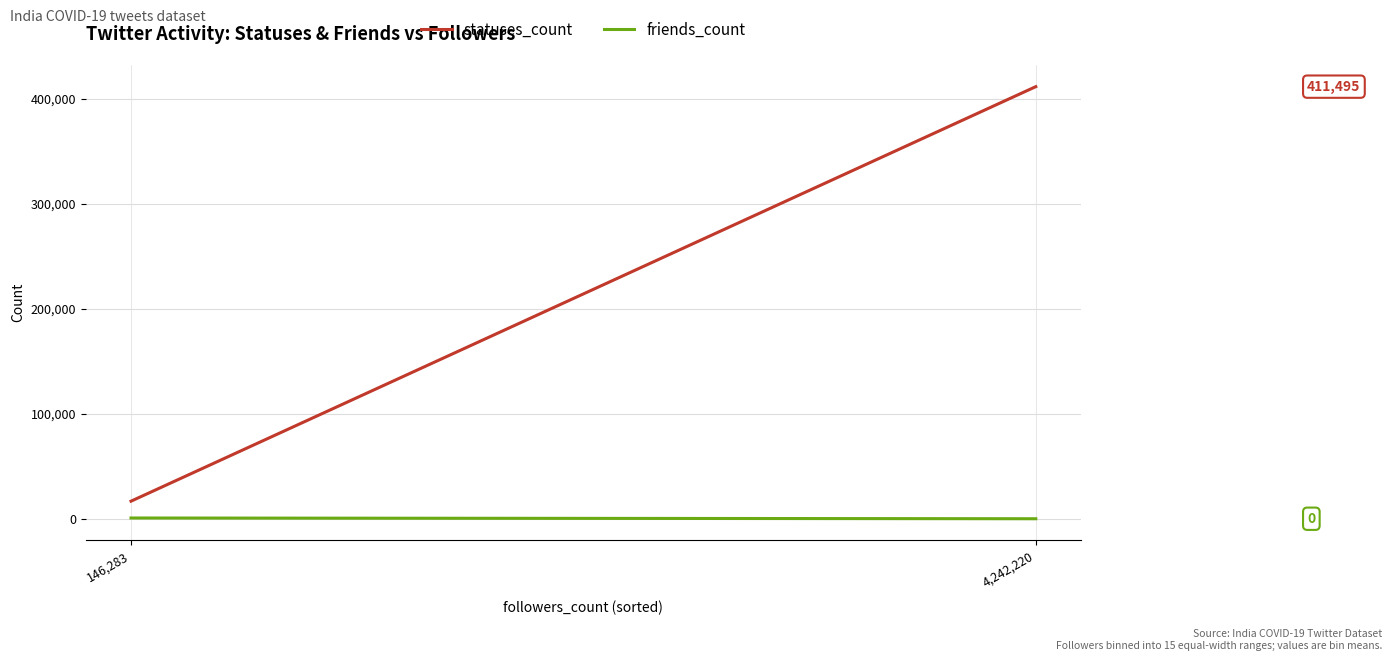

What is the value of the statuses_count point at the 1st from the left?

16725.9